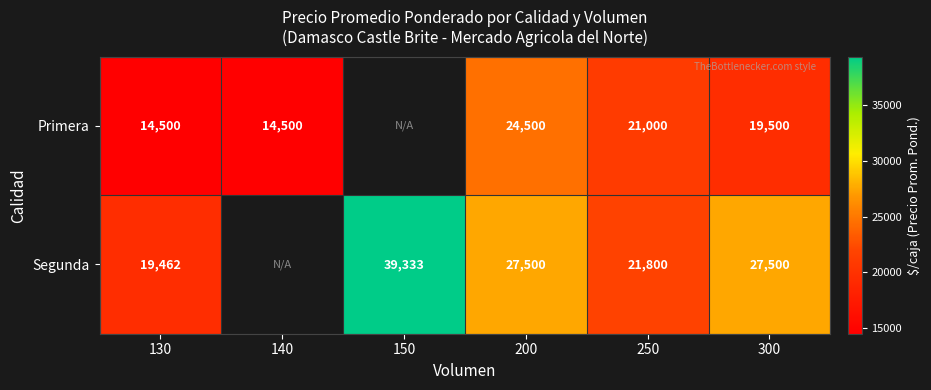

The Segunda series shows 30918 at 250. True or false?

False